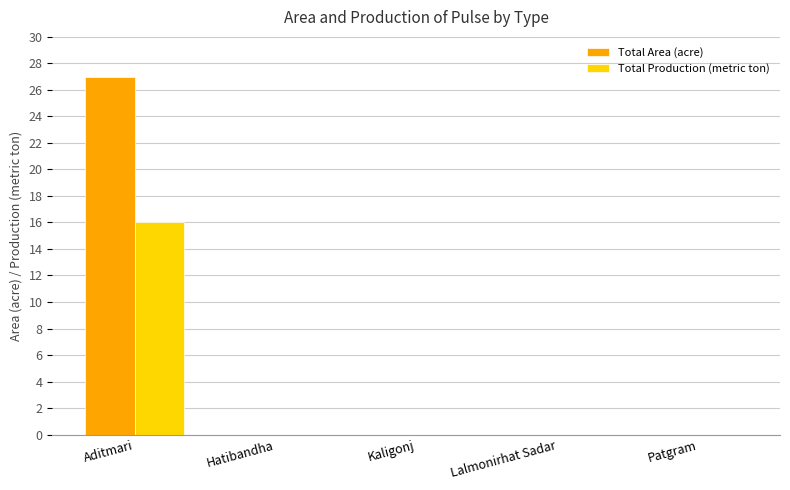

What are all the series names shown in the legend?

Total Area (acre), Total Production (metric ton)